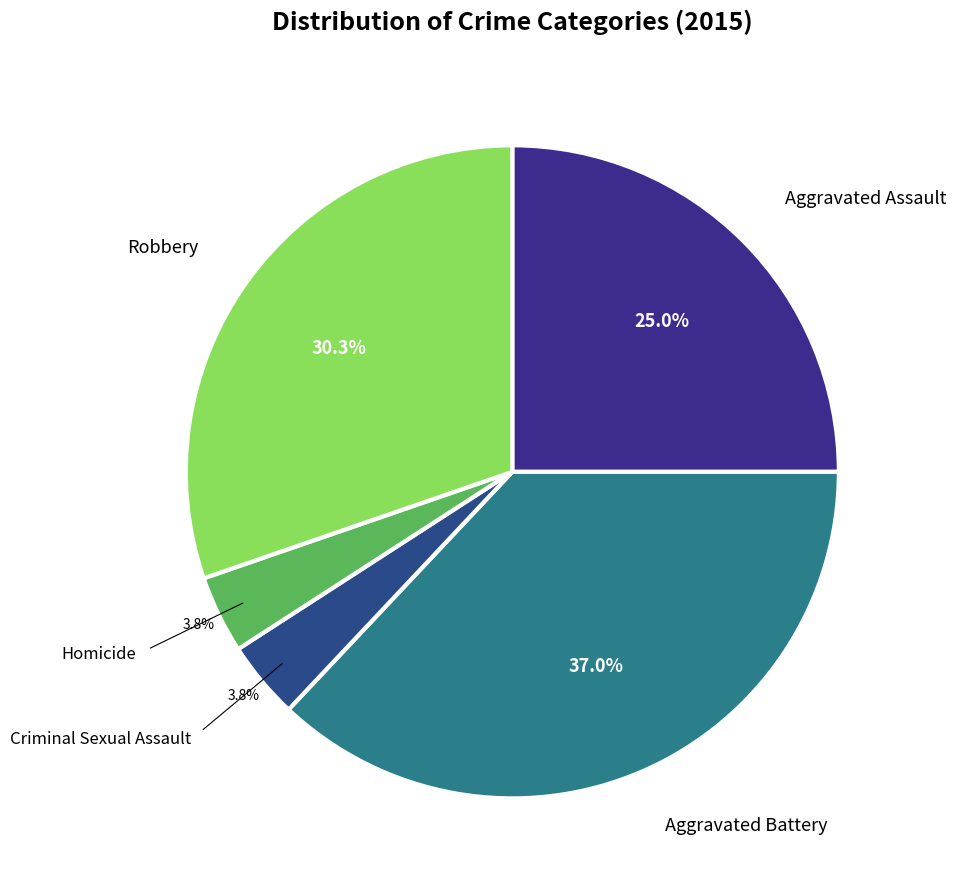

To the nearest percent, what is the difference between the largest and smallest slice percentages?

33%